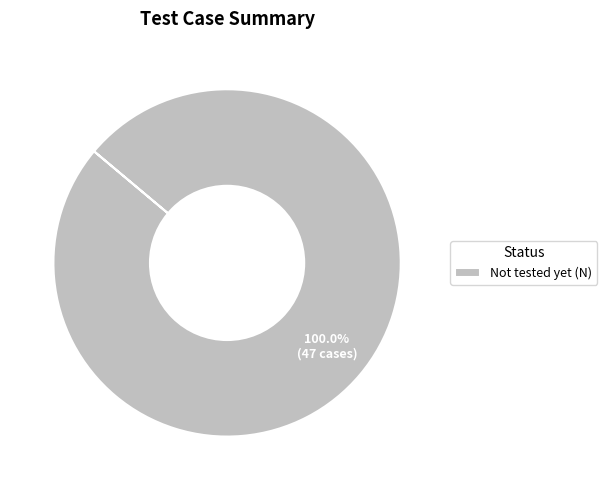

Rank the categories by value from highest to lowest.

Not tested yet (N)